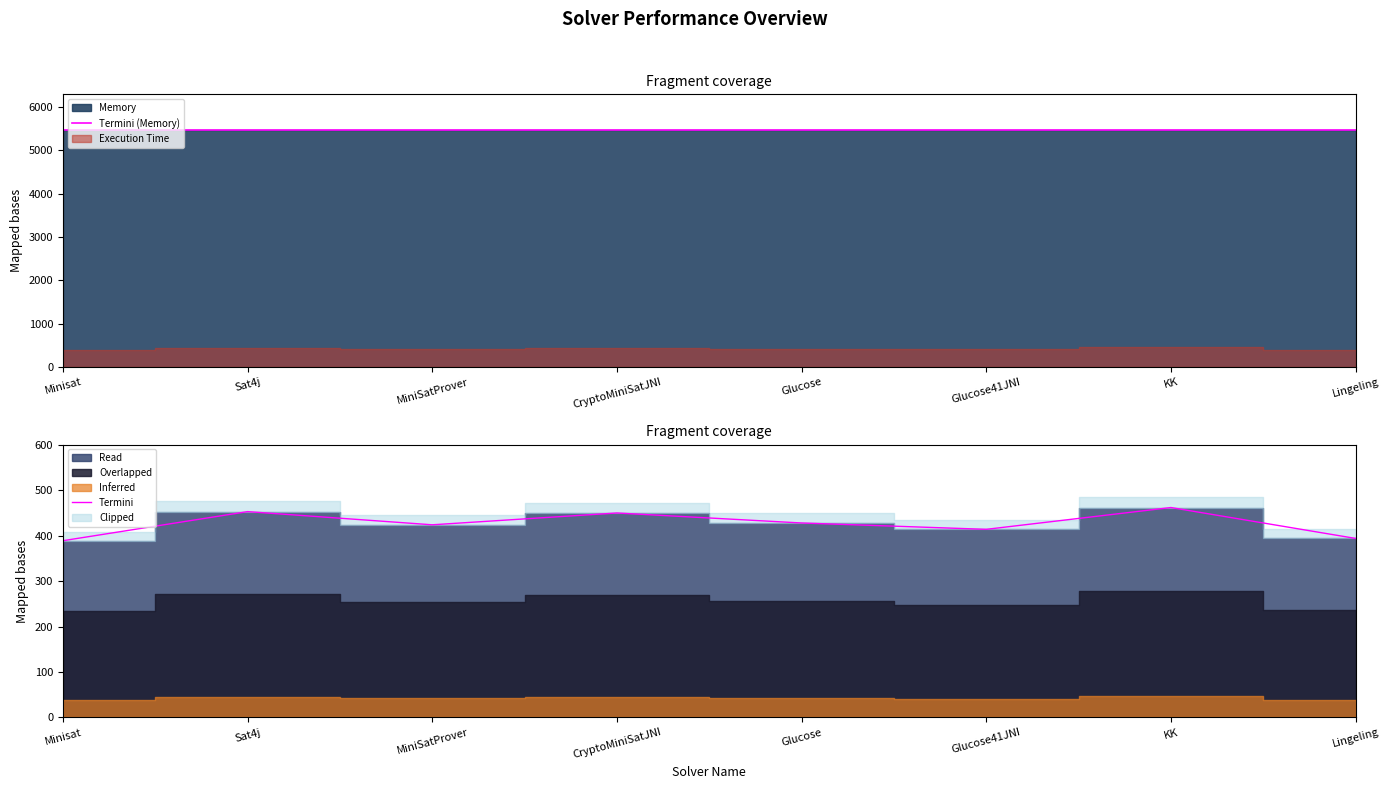

How many lines are shown in the chart?

2